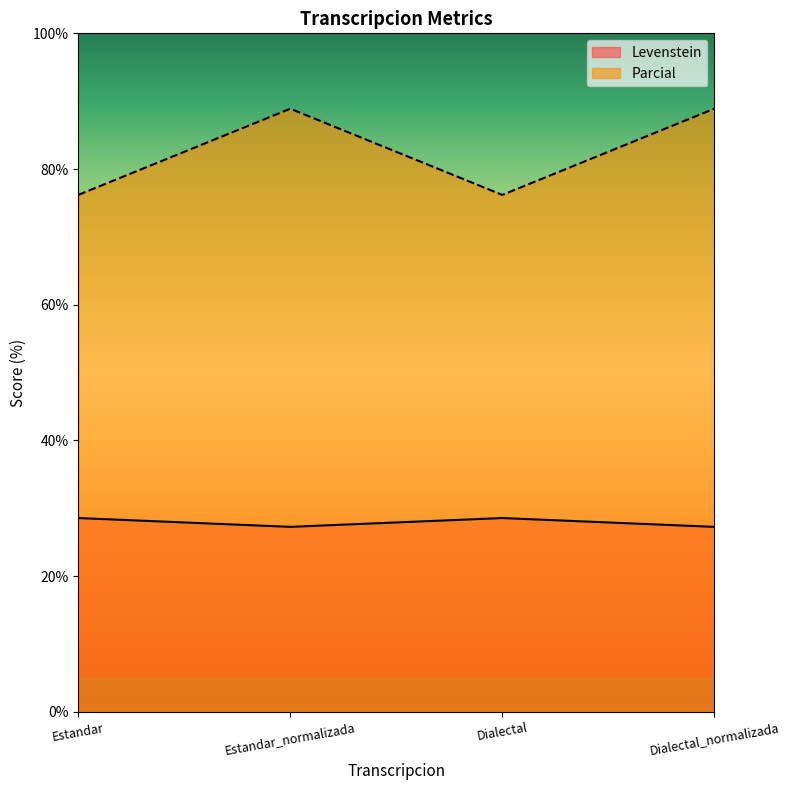

What is the spread (max minus min) of values at Estandar_normalizada?

61.6